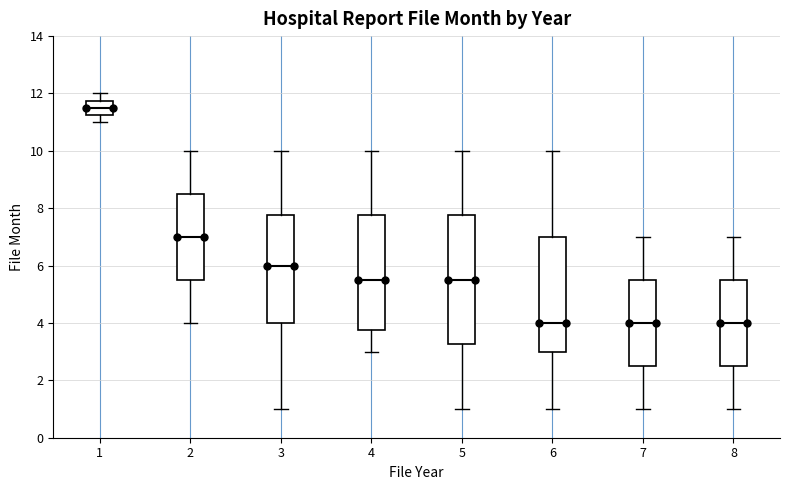

Which box has the highest median line?

1